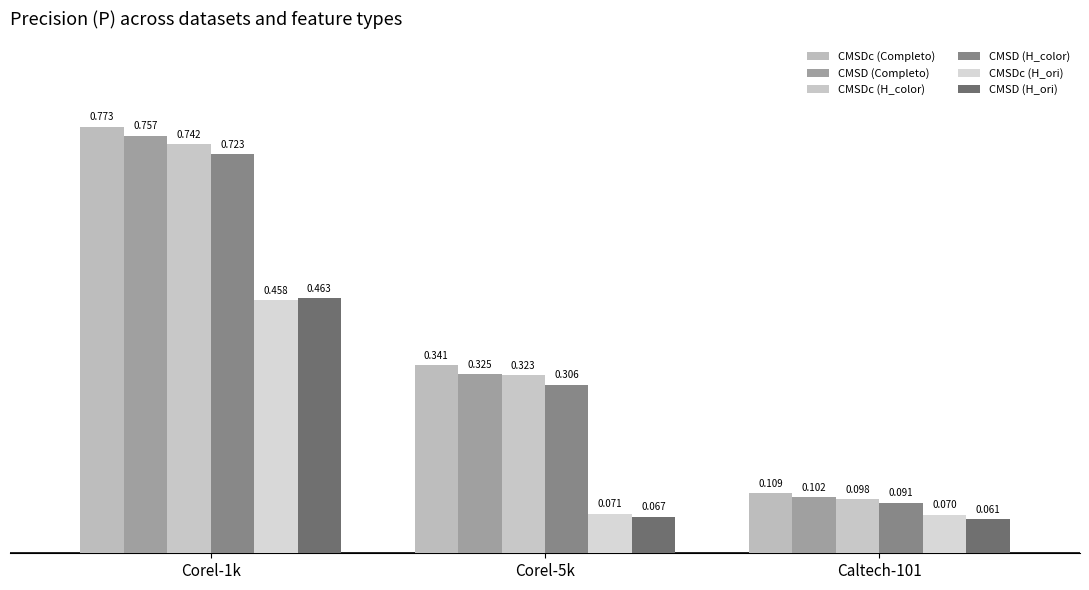

What is the label of the 3rd bar from the right?

Corel-1k